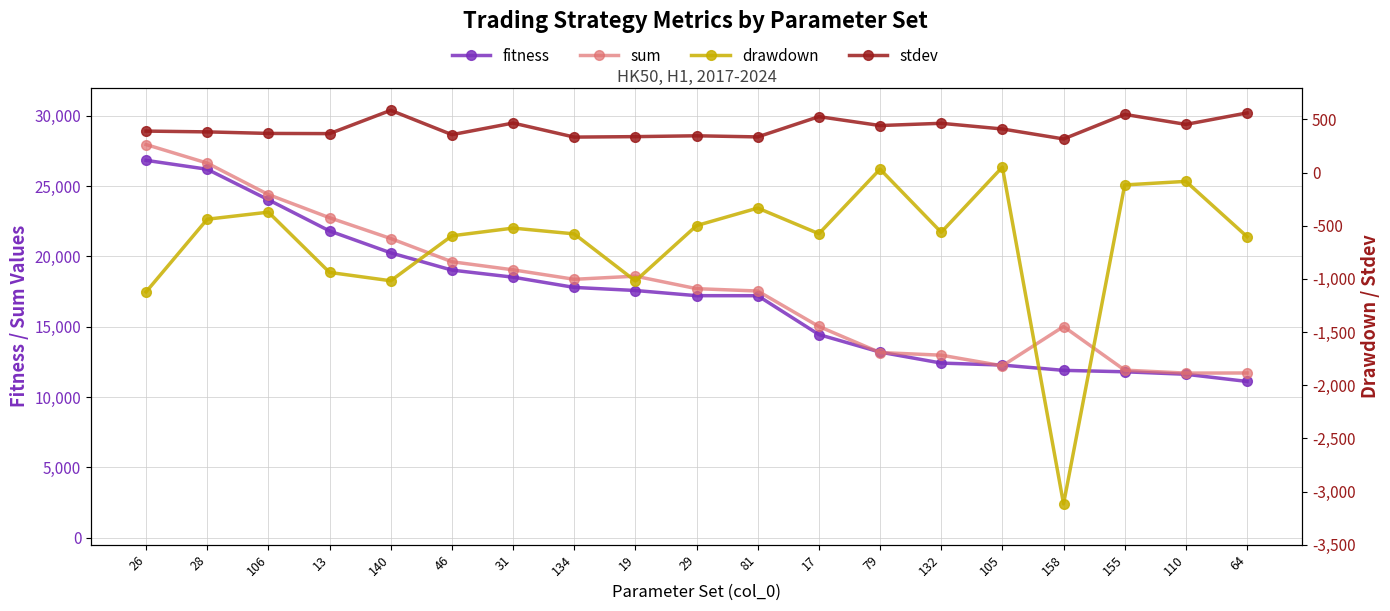

Reading left to right, list all the values displayed in this chart.

fitness: 26=26825.2	28=26191.3	106=24020.1	13=21805.3	140=20249.0	46=19021.4	31=18518.3	134=17790.9	19=17571.2	29=17203.6	81=17201.4	17=14438.4	79=13191.2	132=12411.4	105=12270.1	158=11893.6	155=11792.7	110=11615.8	64=11105.4
sum: 26=27947.2	28=26629.8	106=24392.1	13=22744.3	140=21266.5	46=19615.9	31=19040.3	134=18367.4	19=18590.7	29=17702.1	81=17534.9	17=15013.4	79=13158.7	132=12972.9	105=12218.1	158=15010.0	155=11908.7	110=11698.3	64=11707.9
drawdown: 26=-1122.0	28=-438.5	106=-372.0	13=-939.0	140=-1017.5	46=-594.5	31=-522.0	134=-576.5	19=-1019.5	29=-498.5	81=-333.5	17=-575.0	79=32.5	132=-561.5	105=52.0	158=-3116.4	155=-116.0	110=-82.5	64=-602.5
stdev: 26=390.5	28=383.0	106=368.5	13=366.7	140=586.0	46=356.9	31=466.1	134=334.0	19=338.3	29=346.3	81=335.8	17=526.5	79=442.6	132=463.8	105=410.3	158=316.5	155=547.7	110=453.4	64=561.2